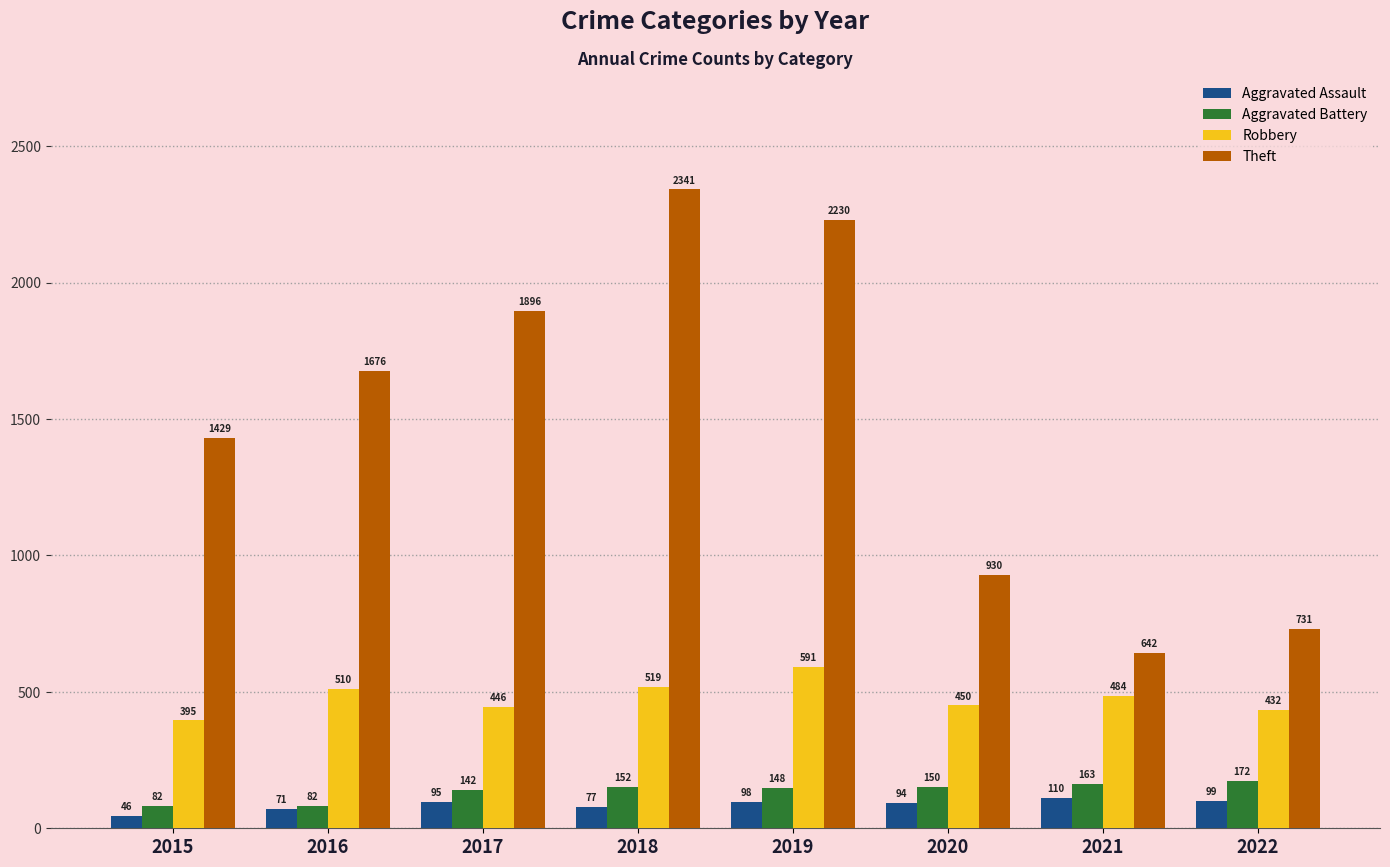

Is it true that Aggravated Assault equals 94 at 2020?

True